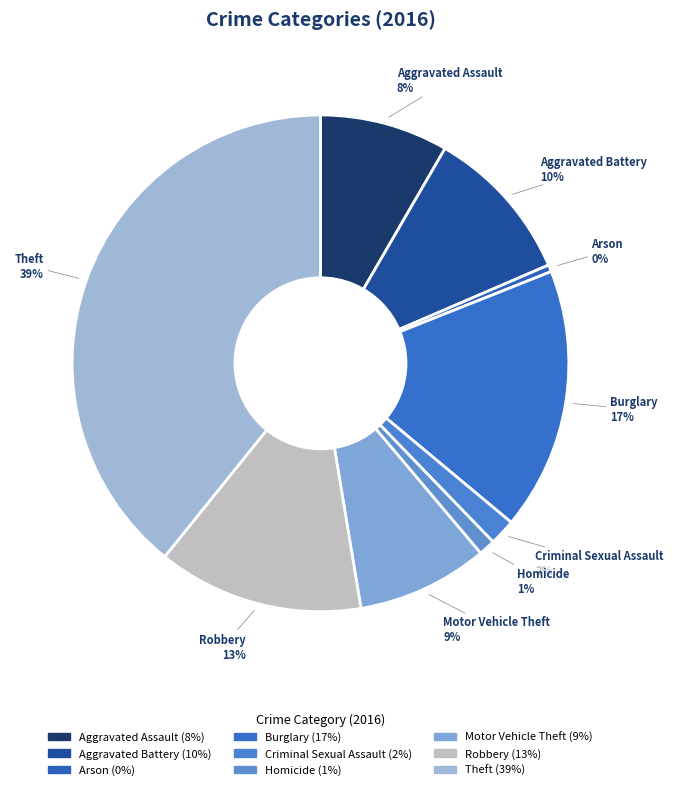

Is there a majority slice in this chart?

No